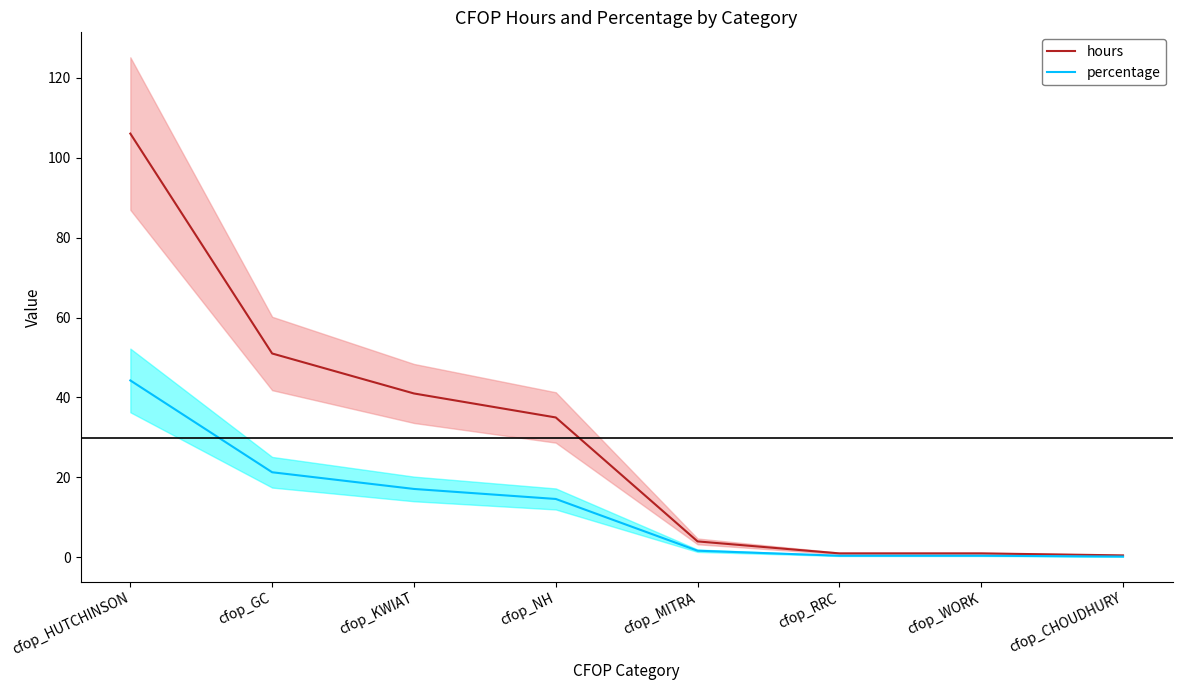

Is the value of hours at cfop_GC greater than the value of percentage at cfop_HUTCHINSON?

Yes